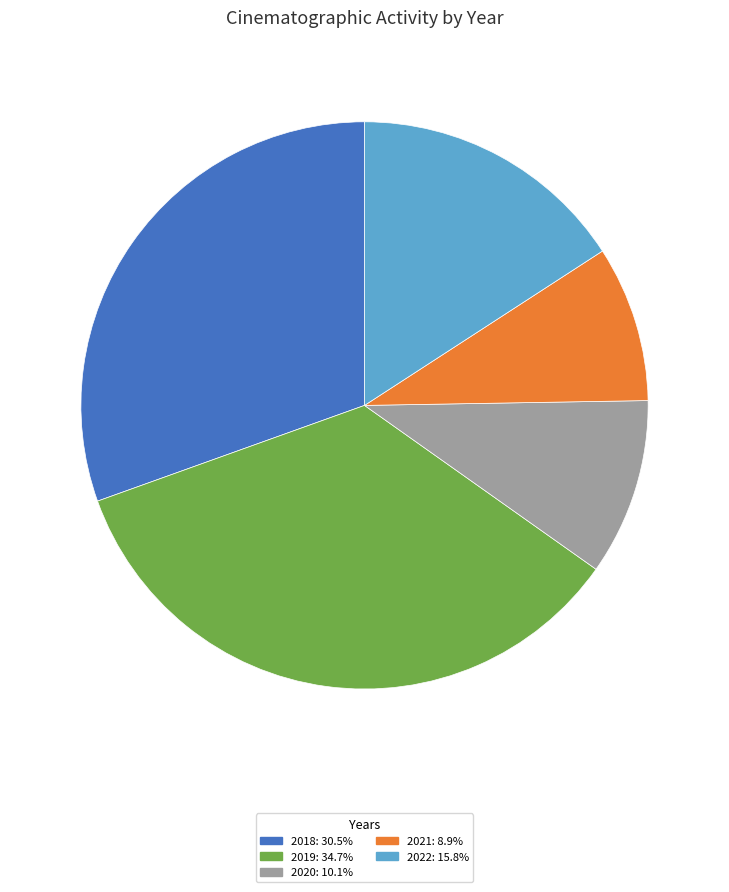

Which has a higher value, 2021 or 2022?

2022